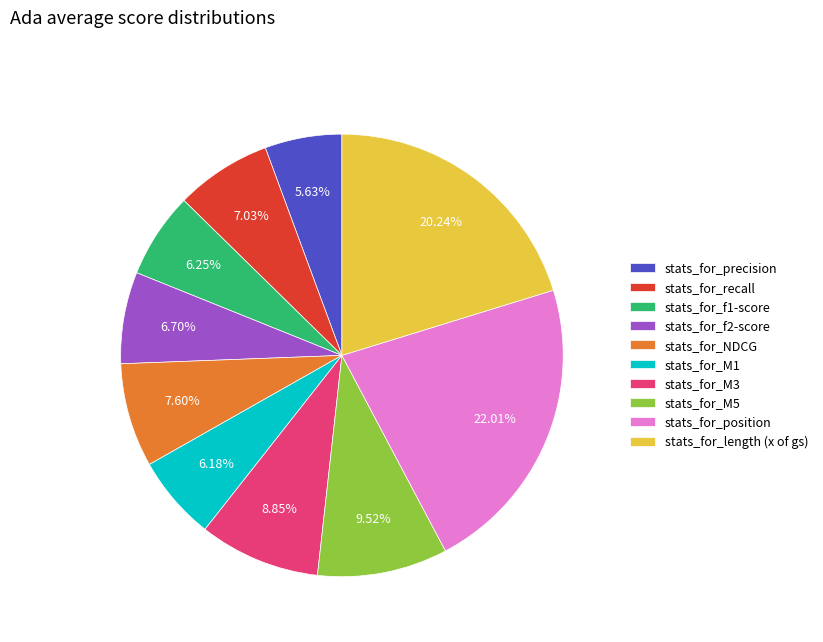

Count the number of slices in the pie.

10